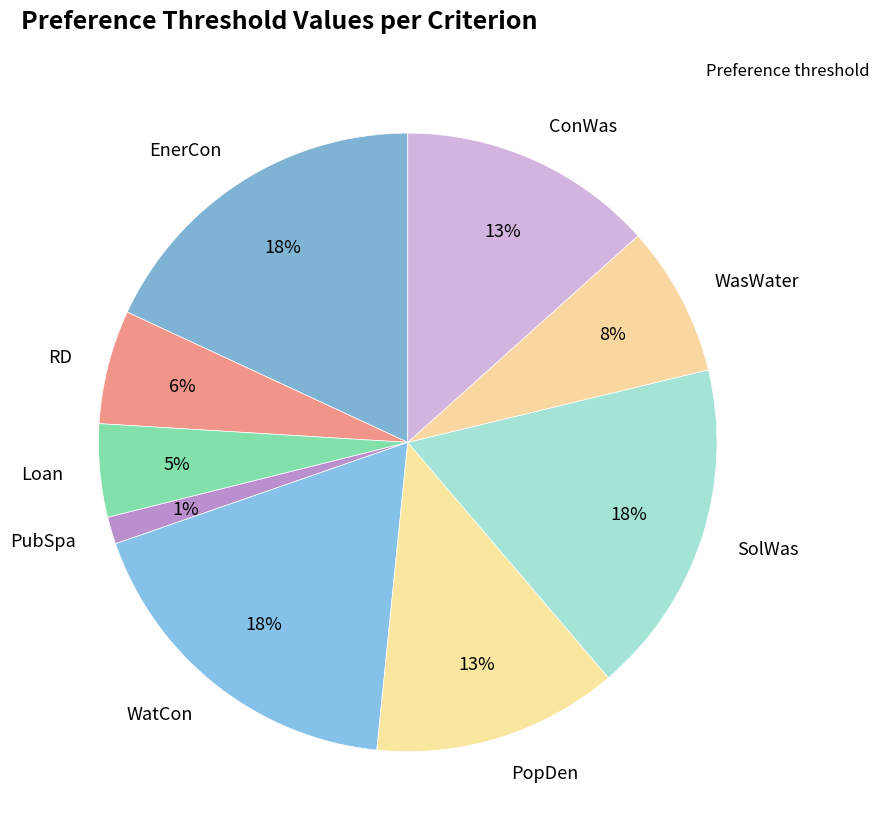

To the nearest percent, what portion does SolWas represent?

18%